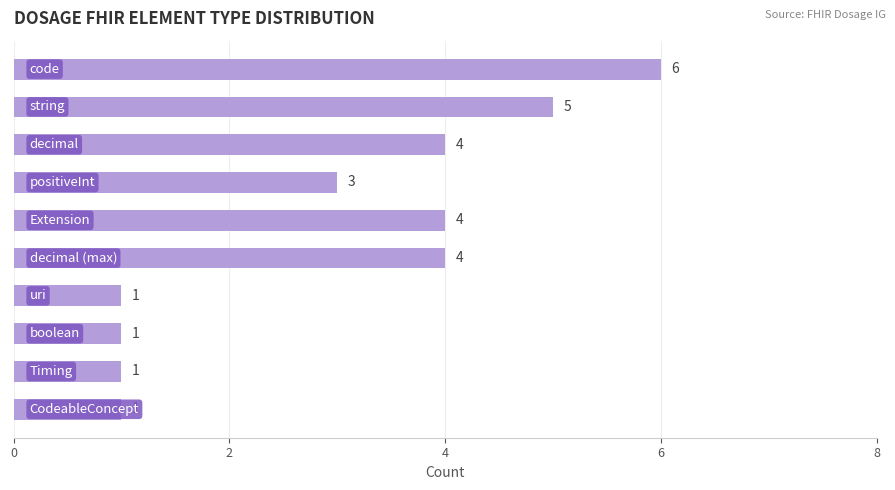

How many values are between 1 and 4?

8